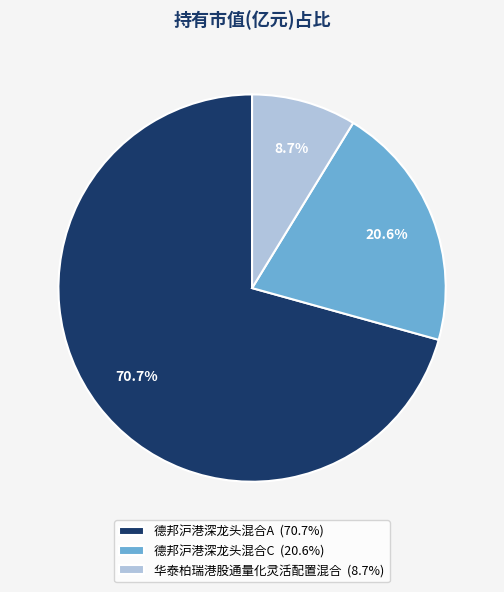

To the nearest percent, what is the average slice percentage?

33%